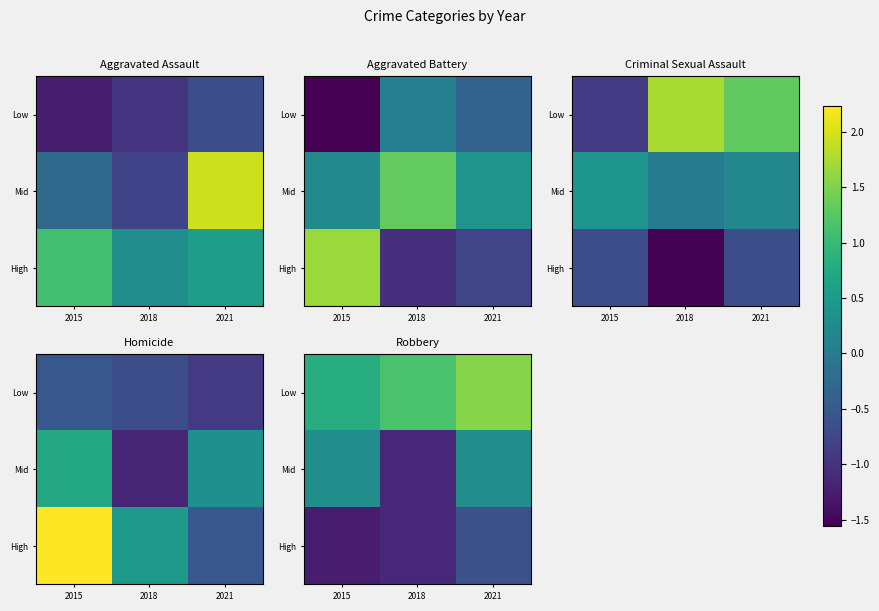

Is it true that Mid equals 0.3 at 2021?

True